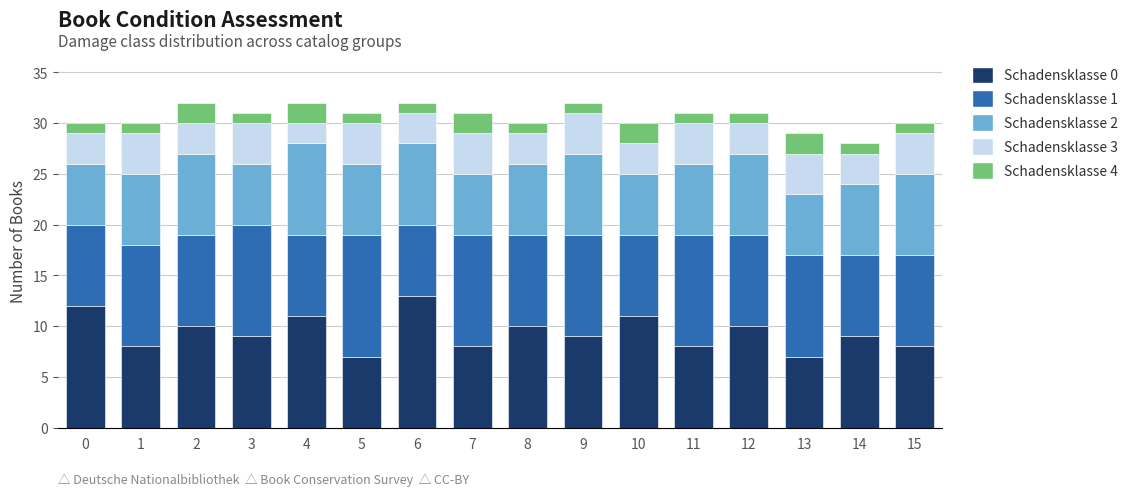

Are the bars horizontal?

No